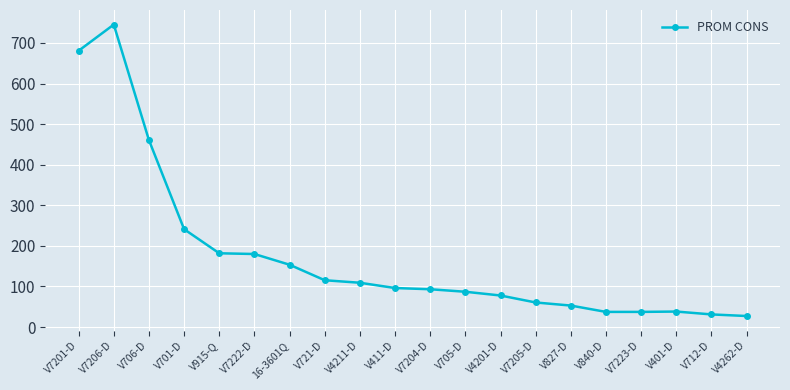

What is the approximate value at 16-3601Q?

153.6